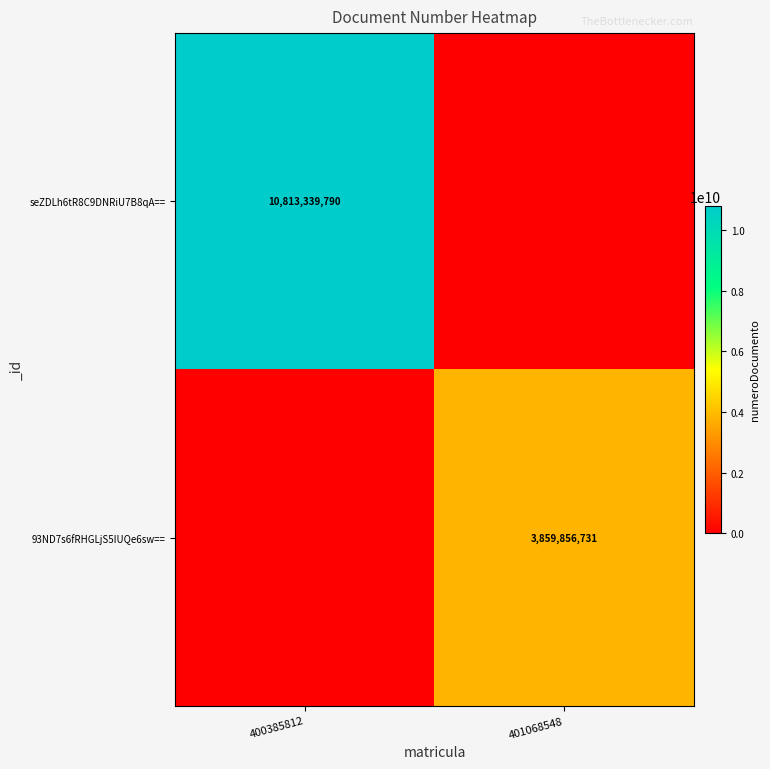

The 93ND7s6fRHGLjS5IUQe6sw== series shows 3859856731 at 401068548. True or false?

True